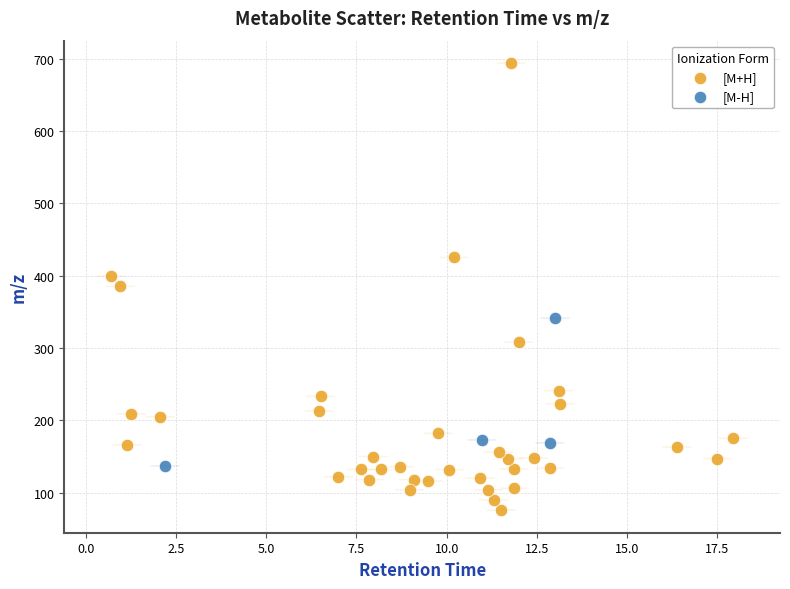

Which series reaches the maximum Y coordinate?

[M+H]